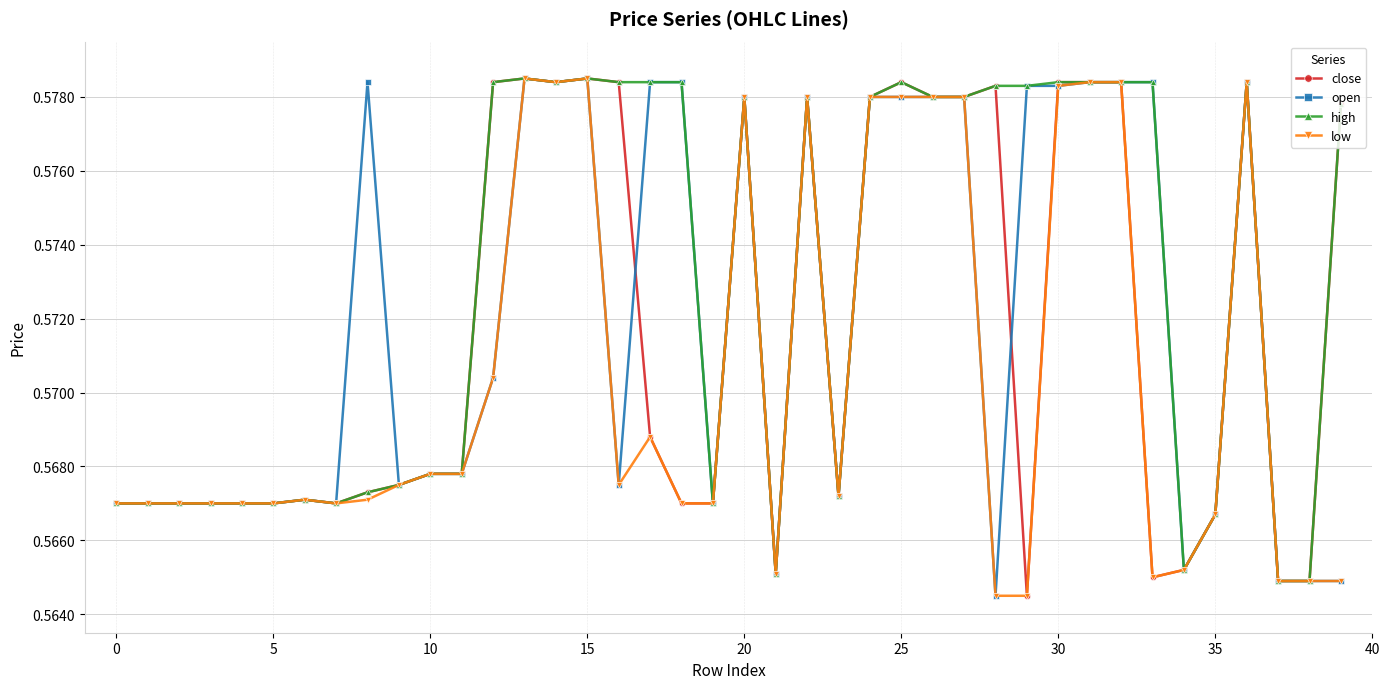

True or false: close has more than 2 points higher than both neighbors.

True